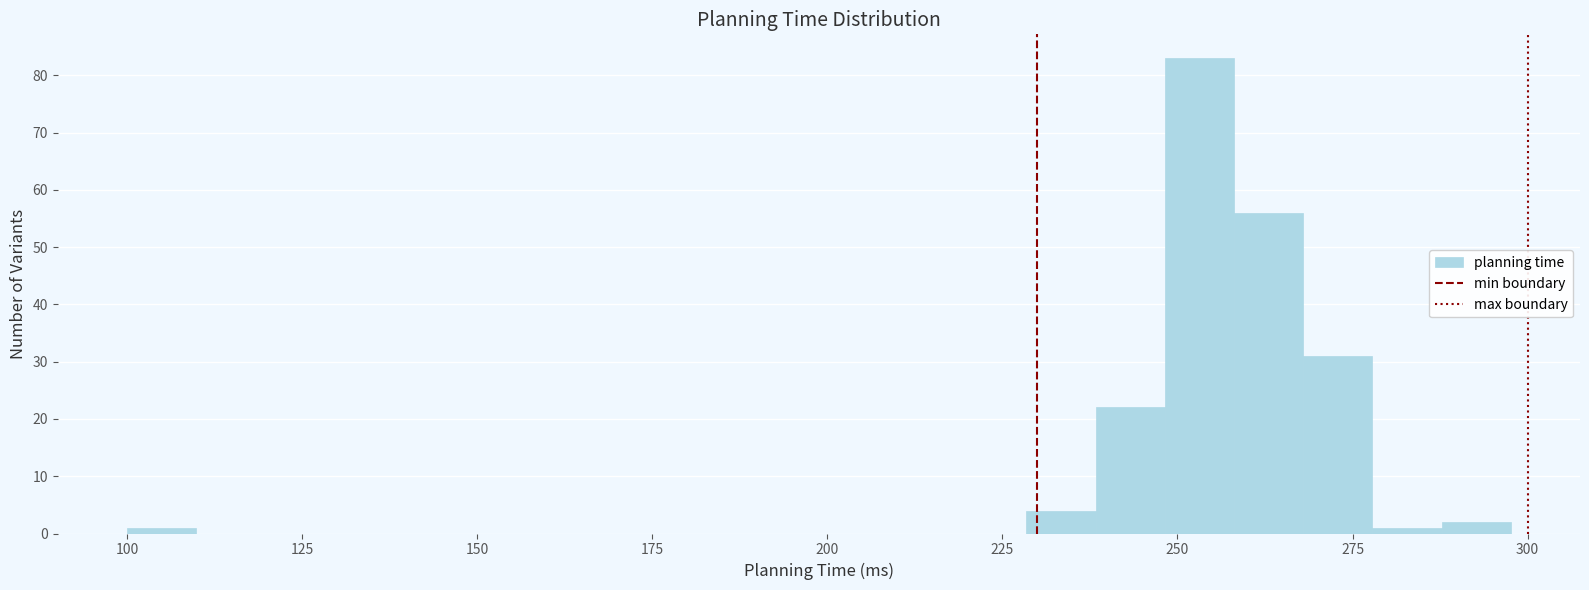

Around what value on the x-axis is the tallest bar? Give the approximate position of its centre, as read against the axis.

255